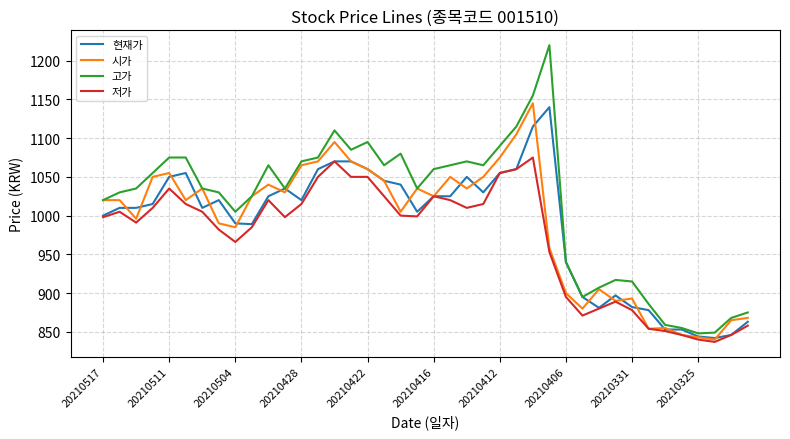

Which series has the largest total across all categories?

고가